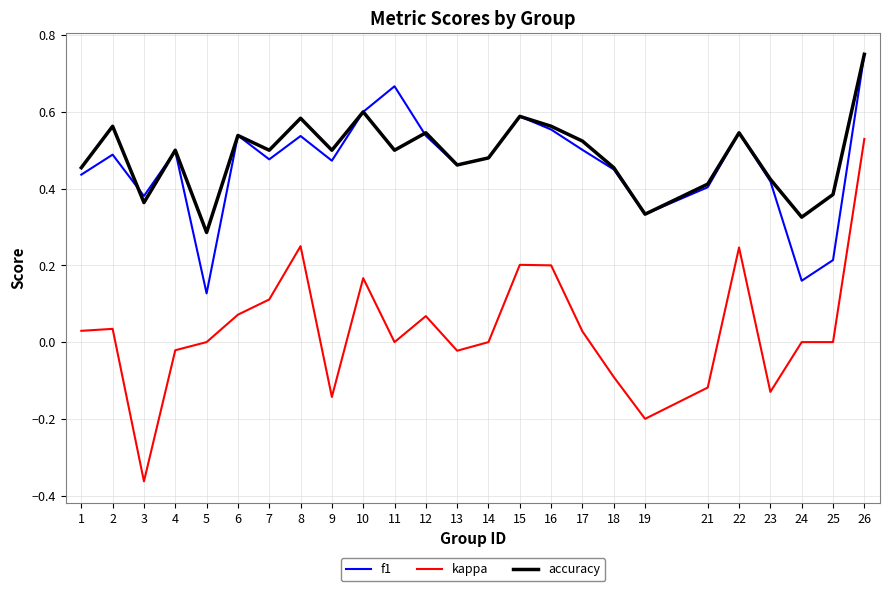

What are all the series names shown in the legend?

f1, kappa, accuracy